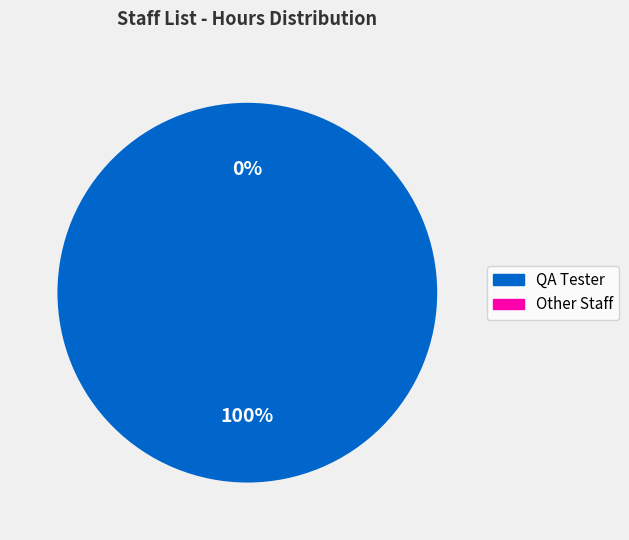

The Other Staff slice represents 0% of the pie. True or false?

True